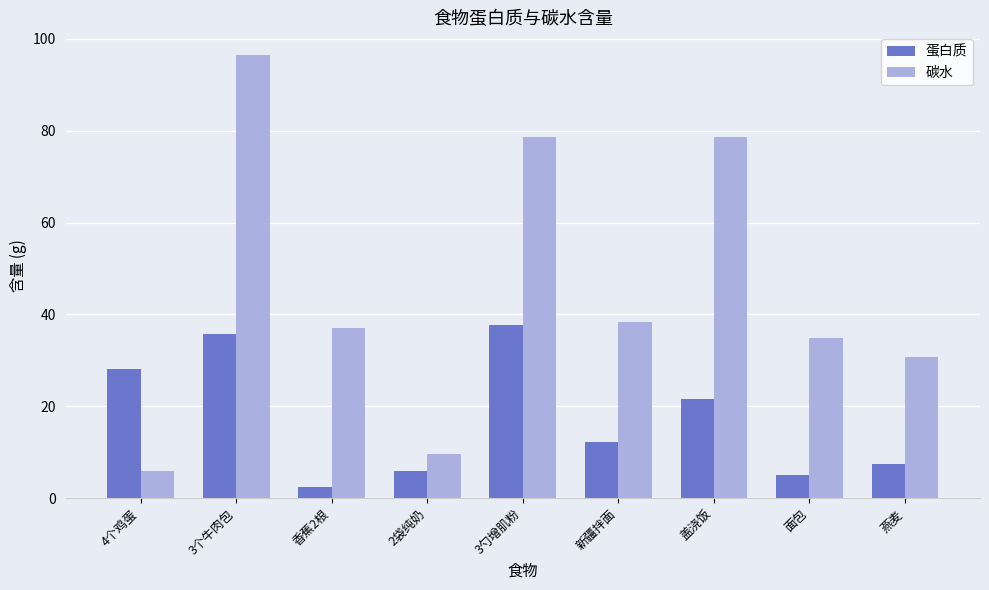

At which label does 蛋白质 reach its peak?

3勺增肌粉